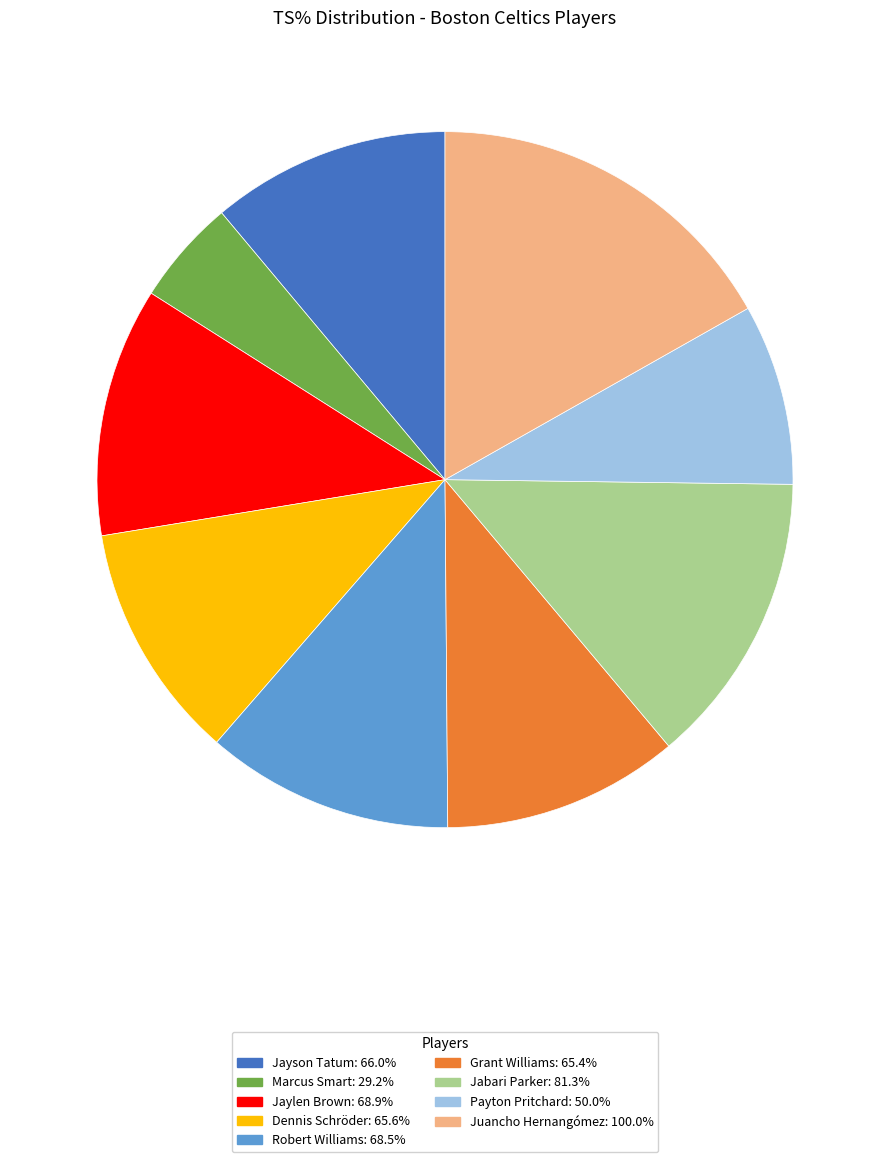

Is there a majority slice in this chart?

No